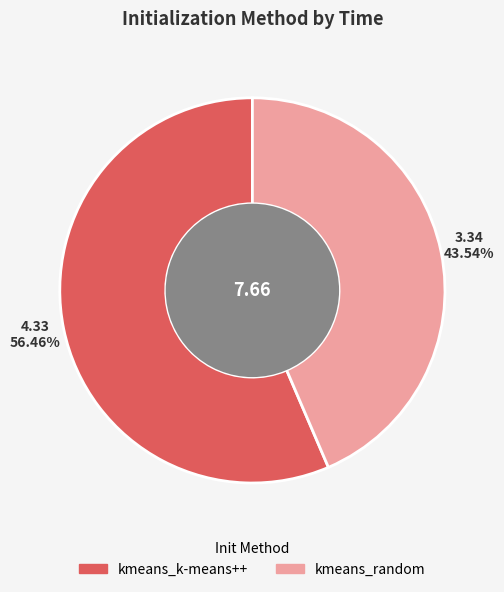

To the nearest percent, what is the combined percentage of kmeans_random and kmeans_k-means++?

100%